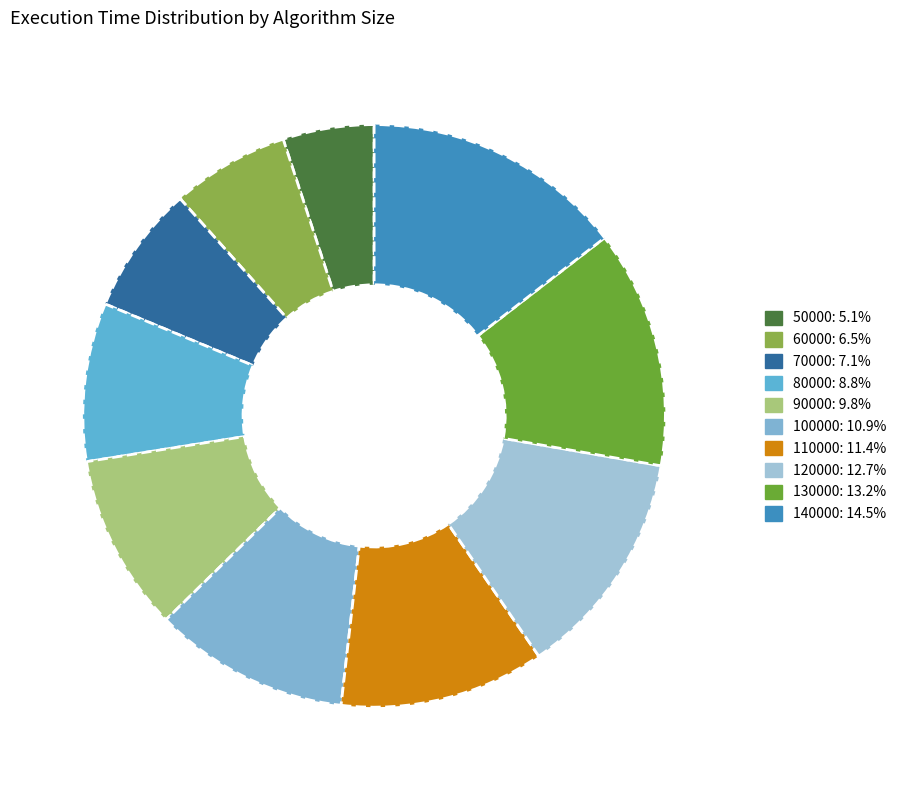

Between 140000 and 90000, which is larger?

140000